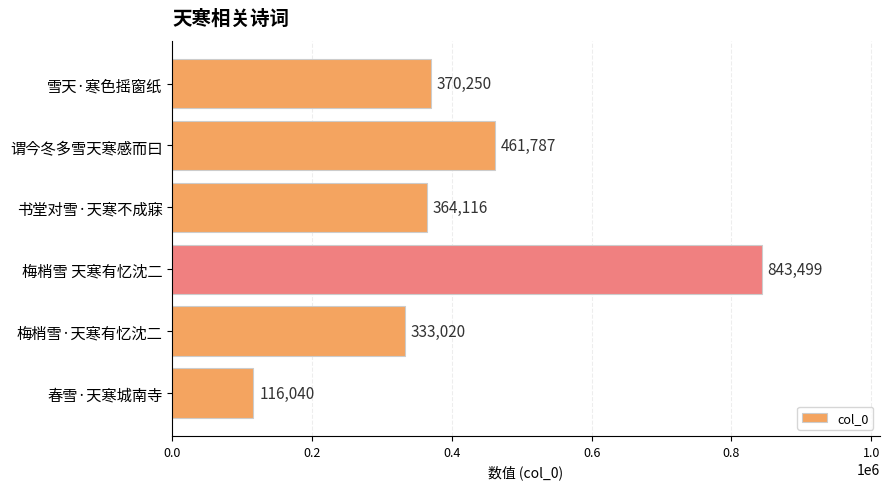

What is the greatest value displayed?

843499